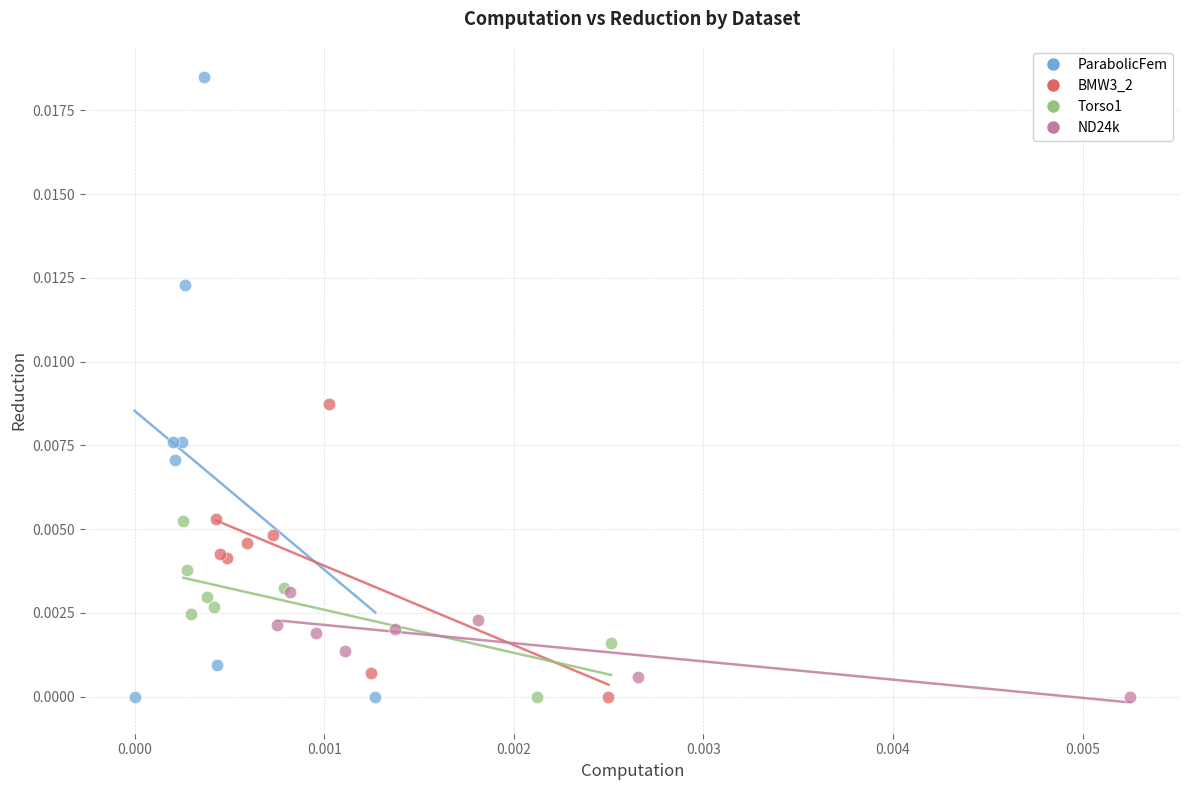

Which series has the widest spread of Y values?

ParabolicFem